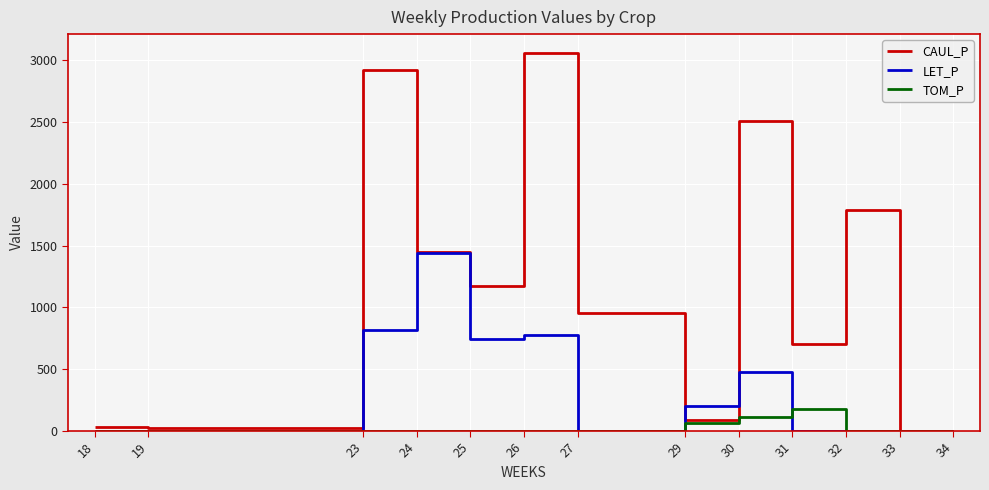

The value of TOM_P at 32 is 0.0. True or false?

True